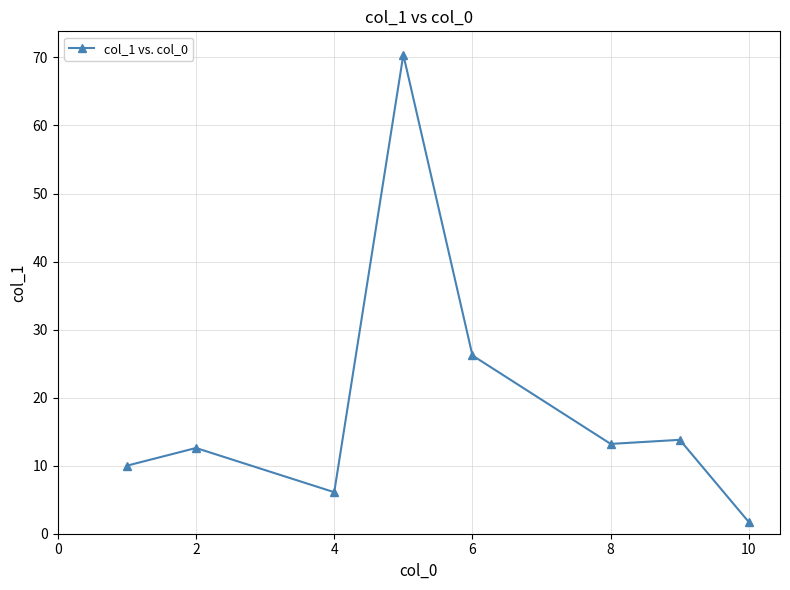

Reading left to right, extract all data points from this chart.

10.0	12.6	6.1	70.4	26.2	13.2	13.8	1.7